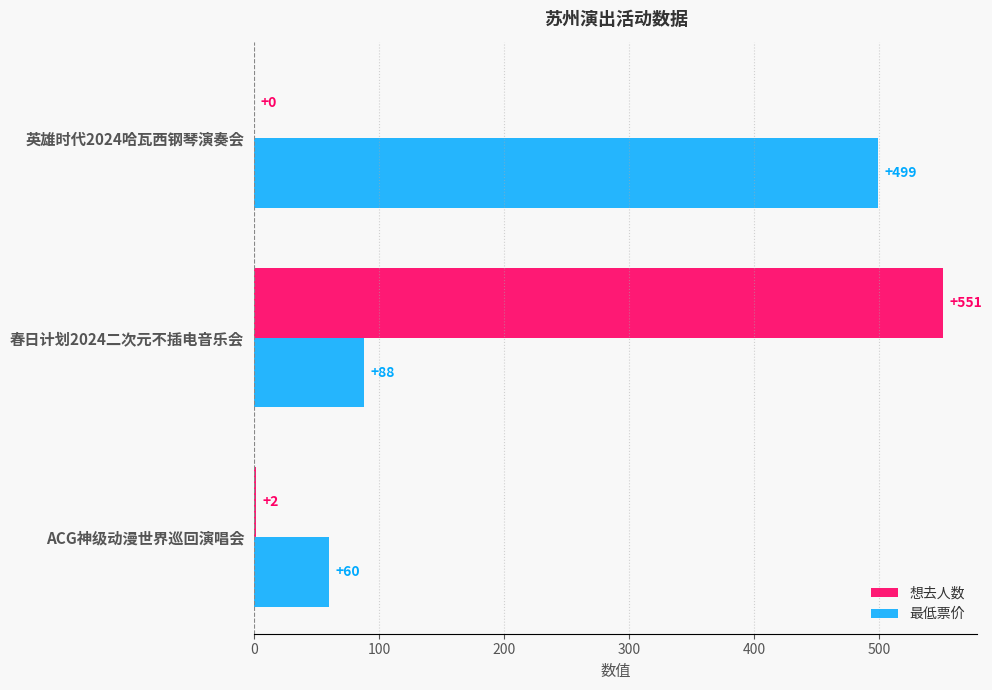

At which category is the sum across all series the highest?

春日计划2024二次元不插电音乐会